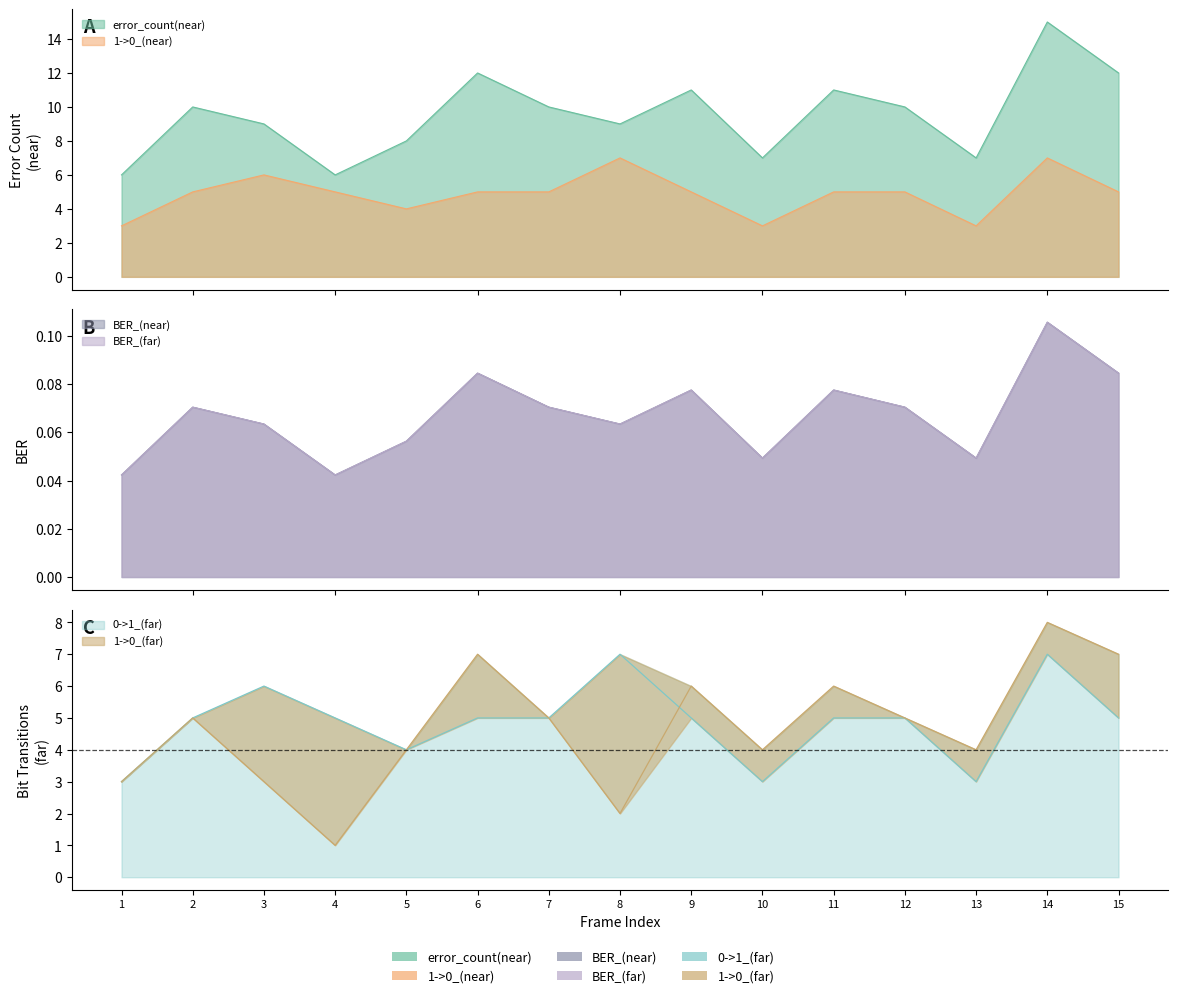

Which series has the widest spread of values?

error_count(near)